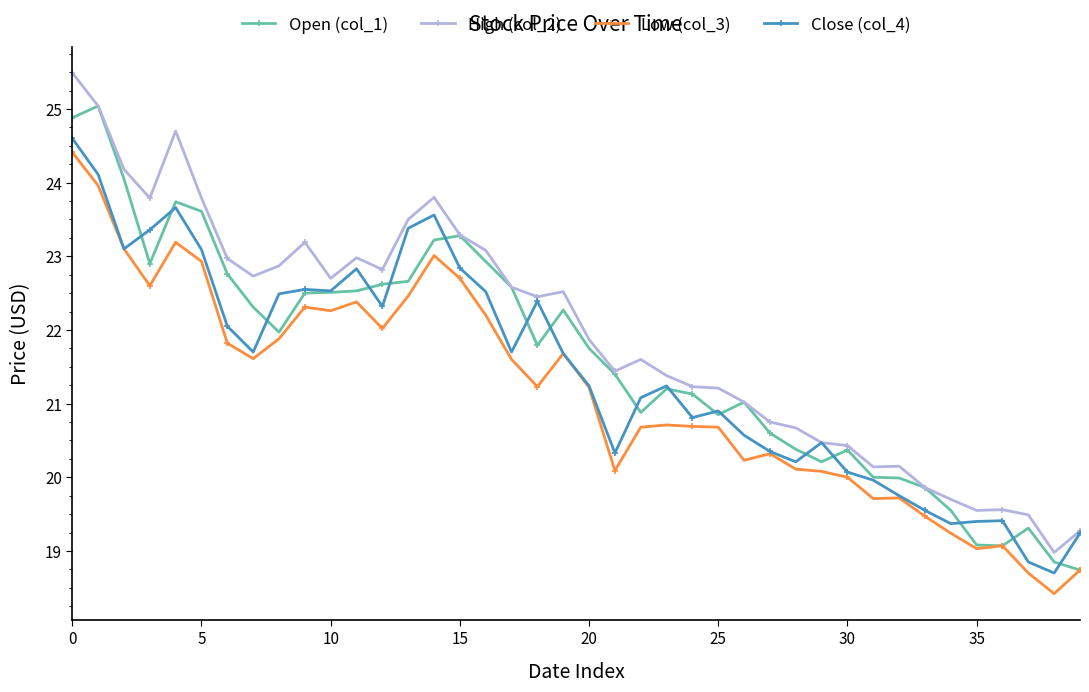

Which series has the largest total across all categories?

High (col_2)